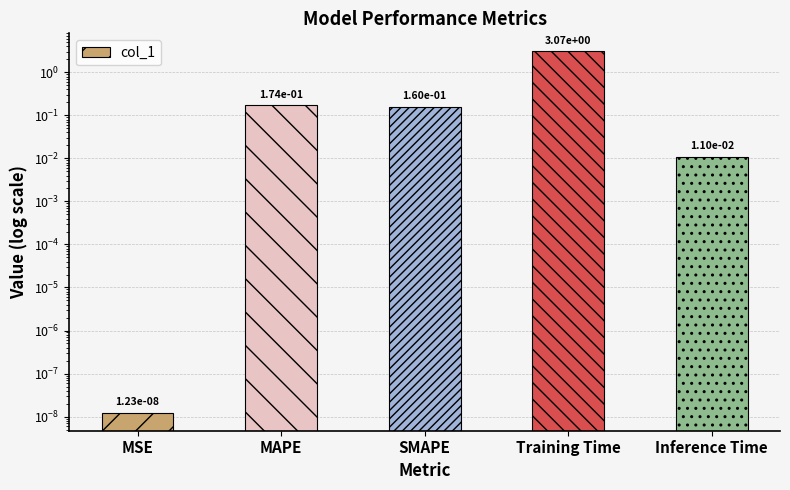

Are the bars horizontal?

No